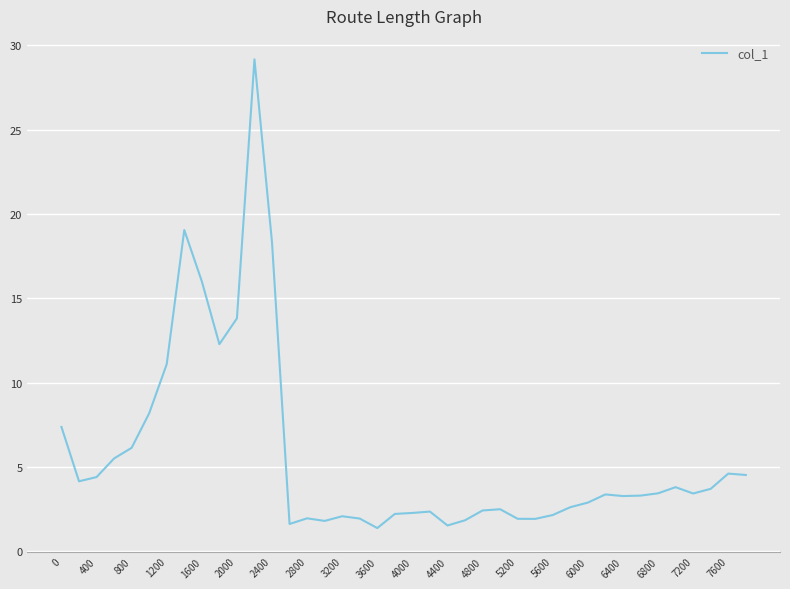

What is the greatest value displayed?

29.2